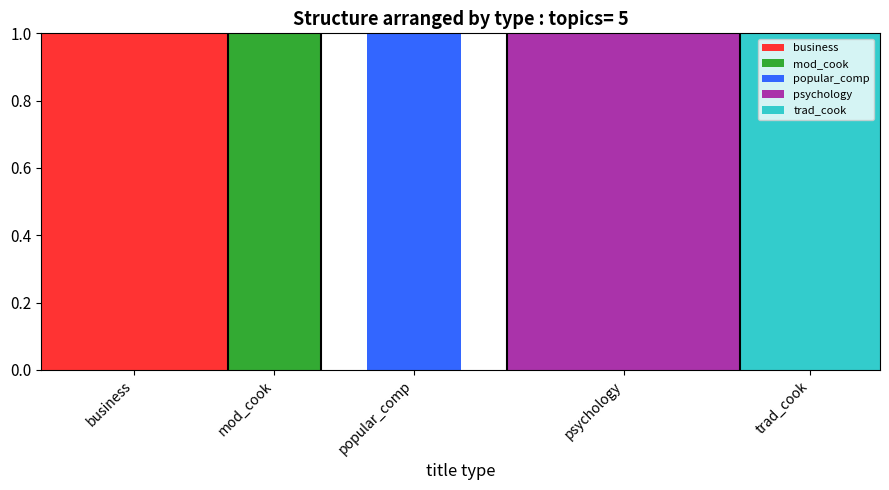

At which category is the sum across all series the highest?

business